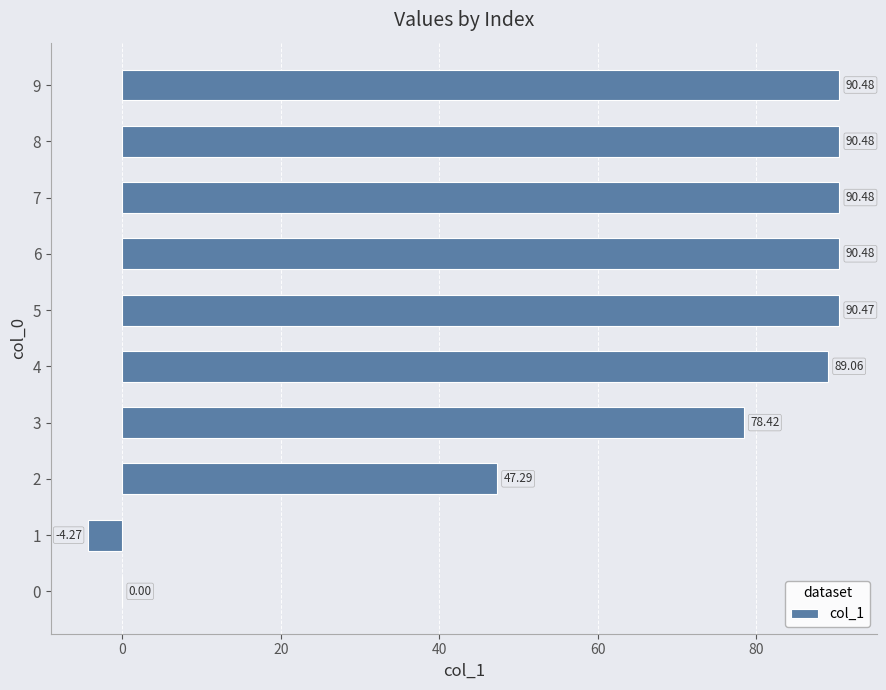

What is the sum of the values at 4 and 7?

179.5